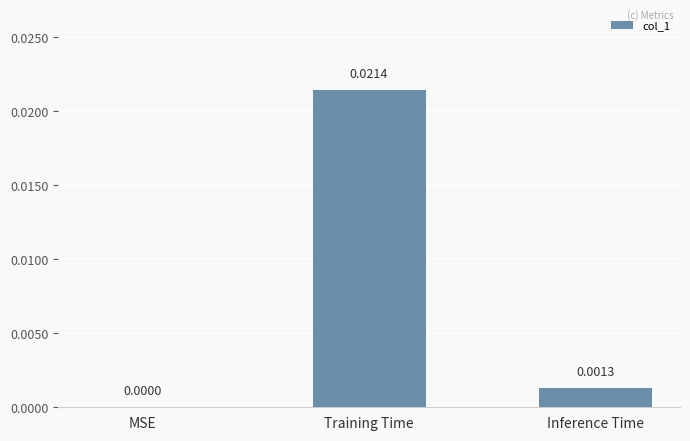

Which category has the highest value across all series?

Training Time